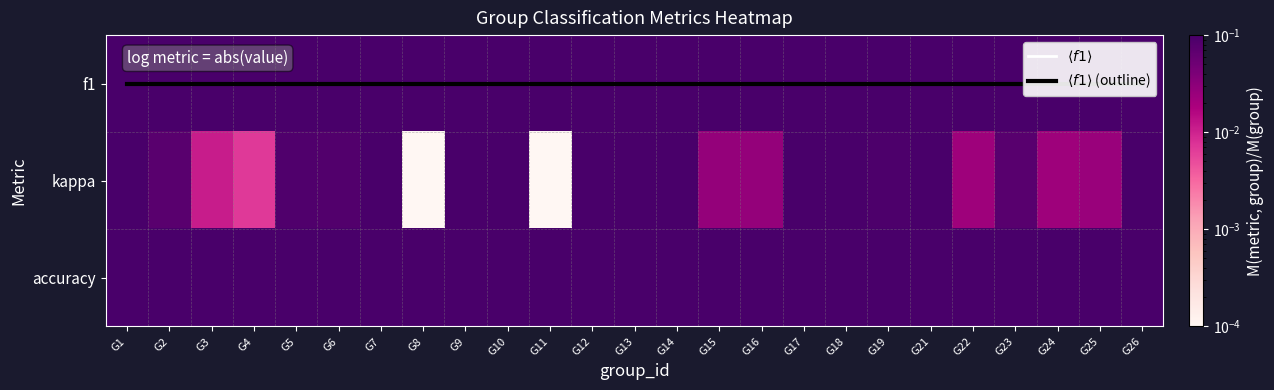

True or false: accuracy has a value of 0.6 at G16.

False